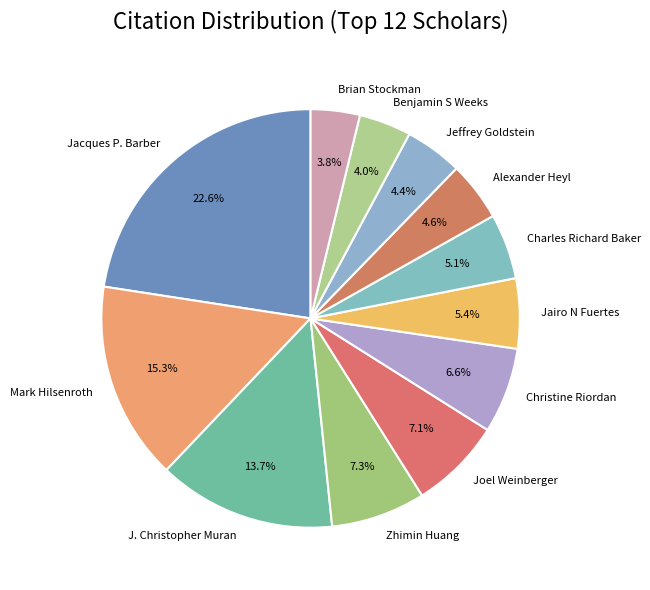

Is it true that Jairo N Fuertes is 5% of the pie?

True